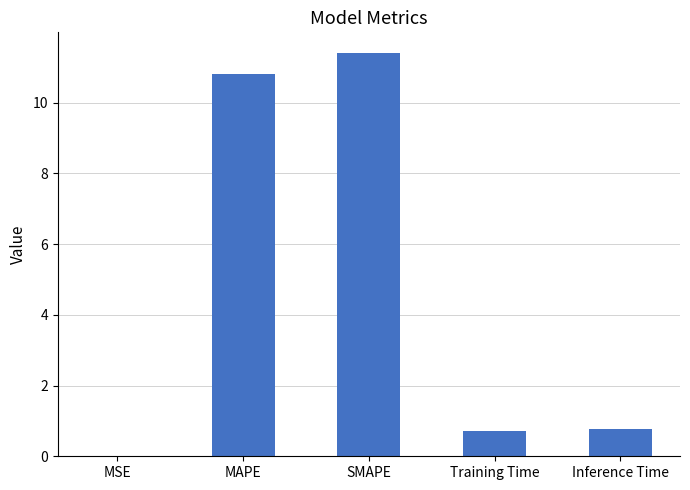

What is the sum of the values at Training Time and Inference Time?

1.5